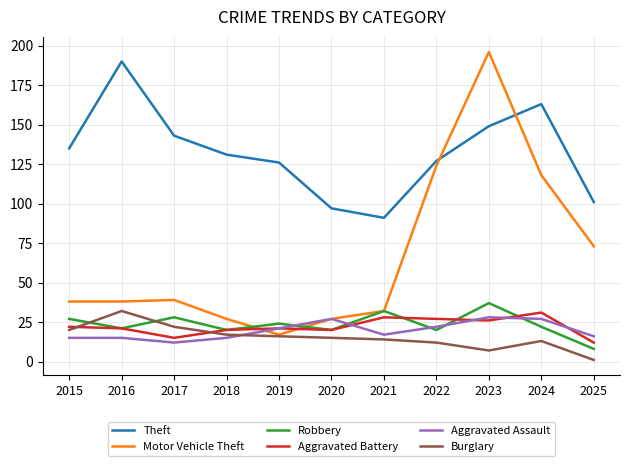

Is the value of Burglary at 2022 greater than the value of Aggravated Assault at 2021?

No